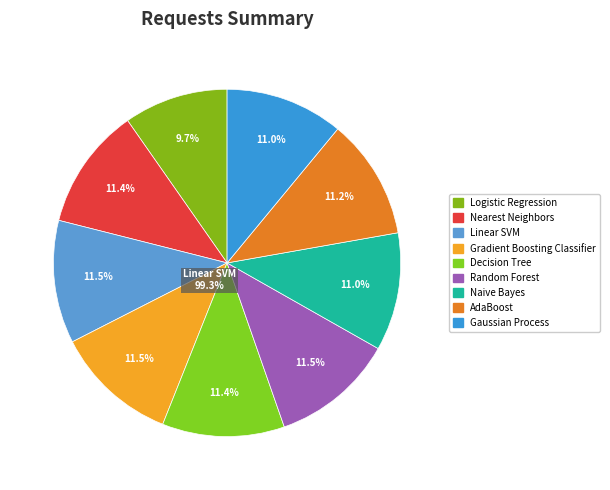

Is there any slice that represents more than half of the pie?

No